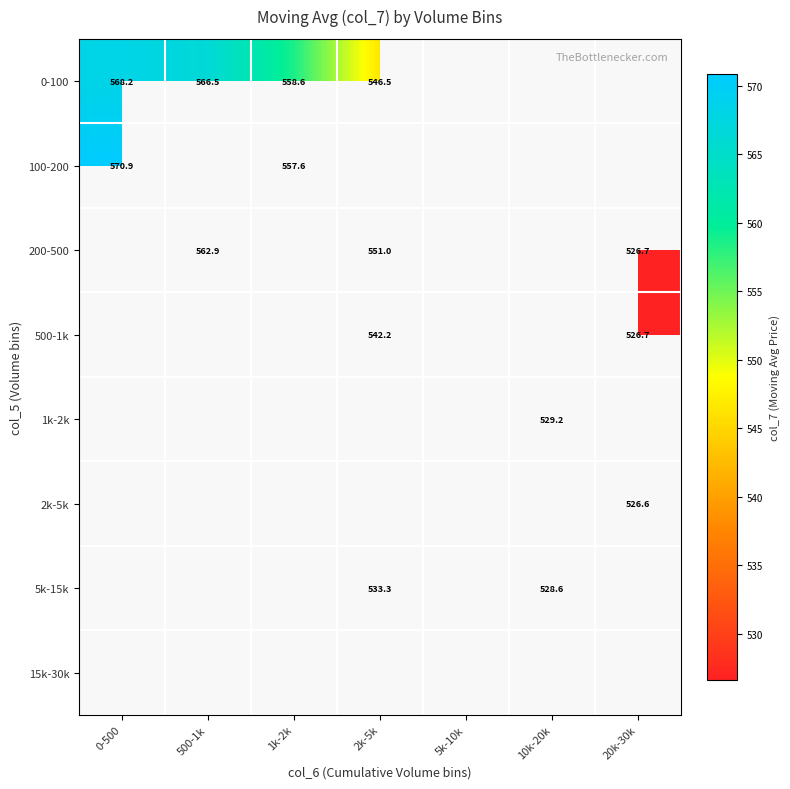

Which has a higher value, 5k-10k or 20k-30k?

20k-30k